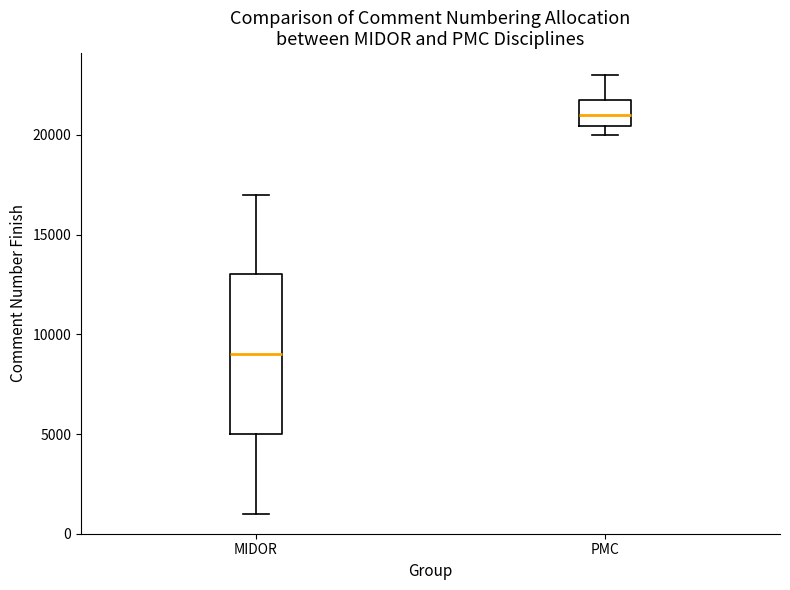

Which box is the tallest, from its lower edge to its upper edge?

MIDOR